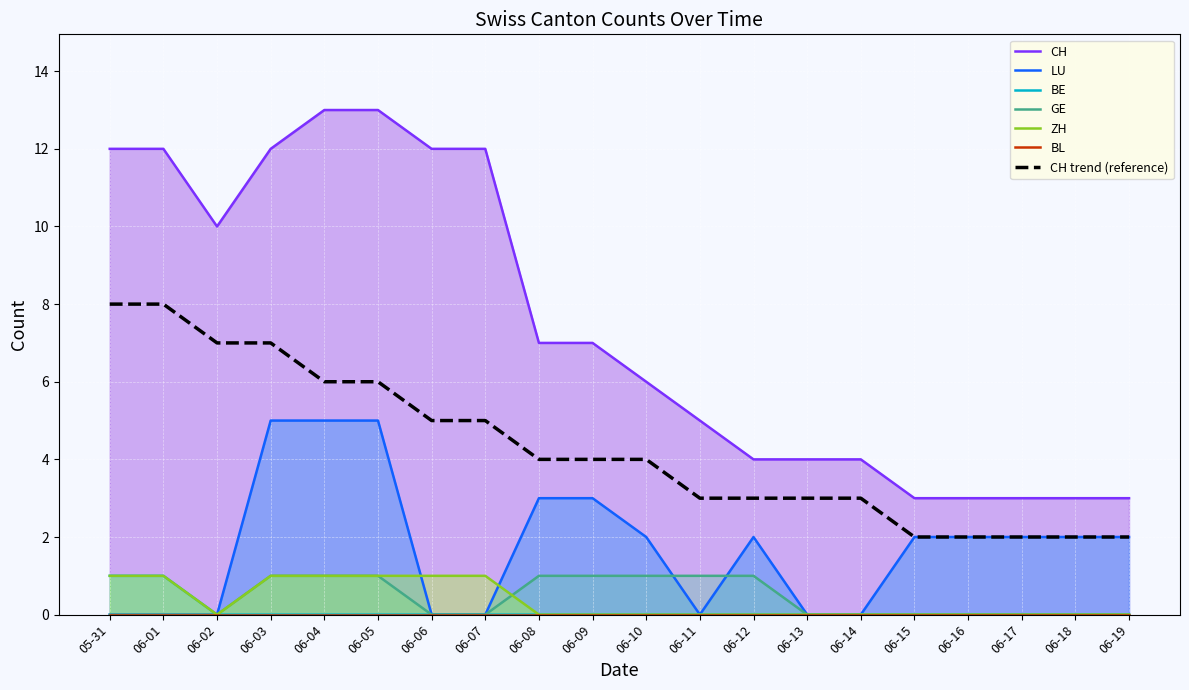

The LU series shows 2 at 06-15. True or false?

True